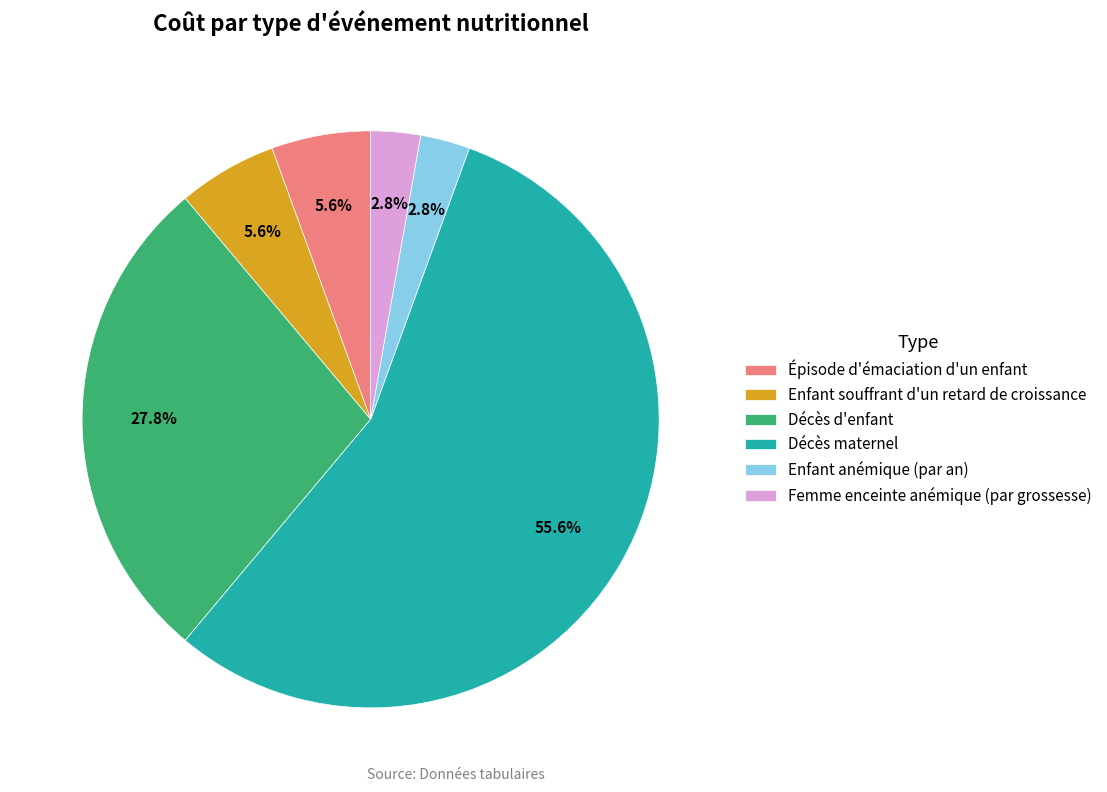

To the nearest percent, what percentage of the pie is Décès d'enfant?

28%